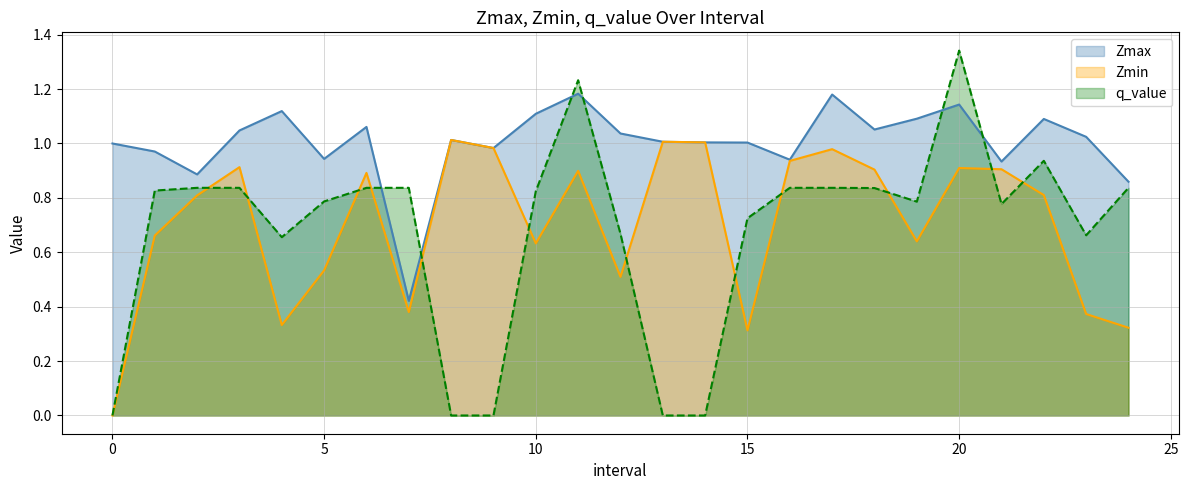

How many series are shown in this chart?

3